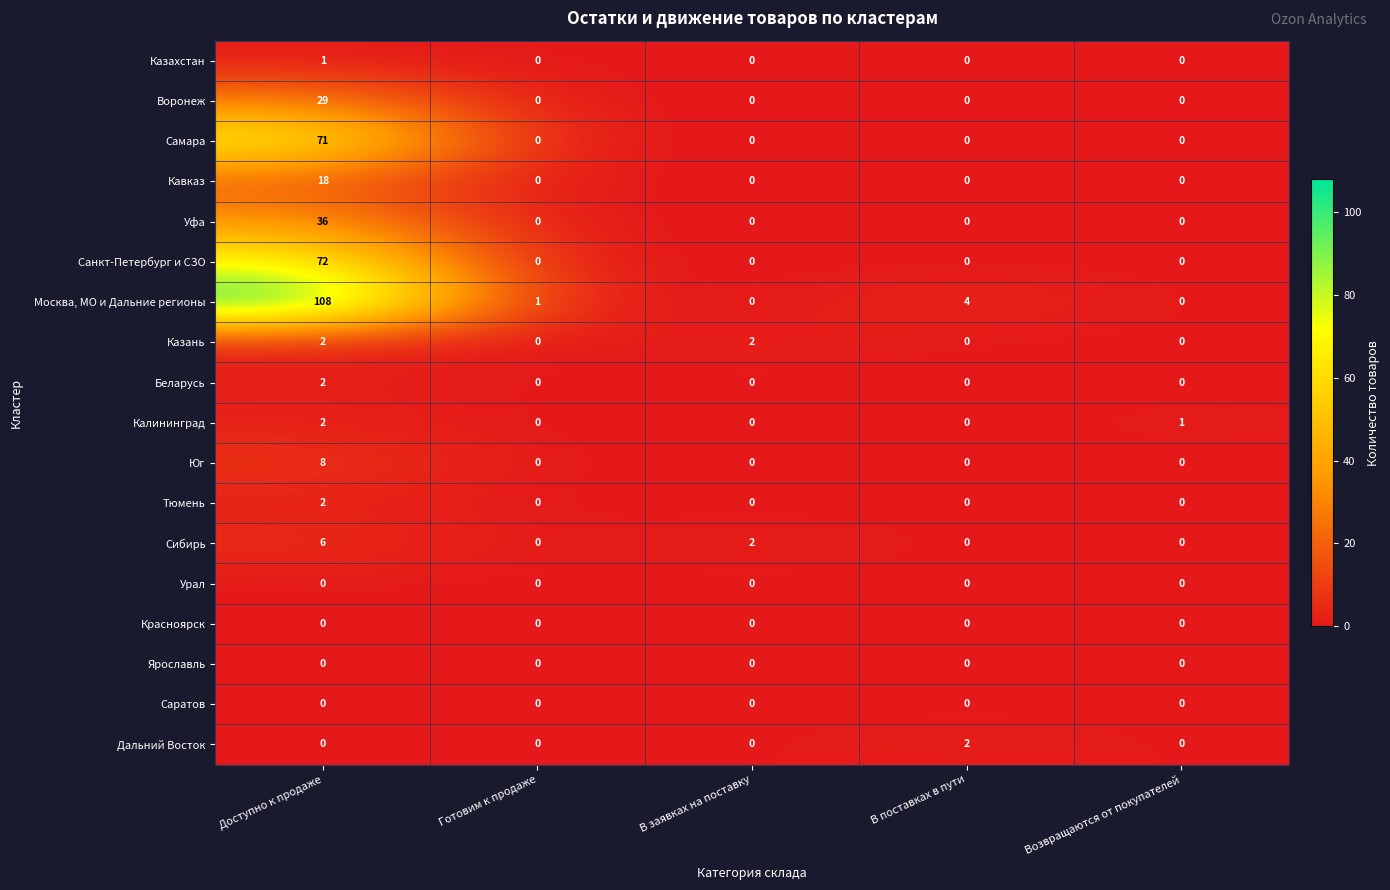

What is the sum of the Сибирь values at Доступно к продаже and В поставках в пути?

6